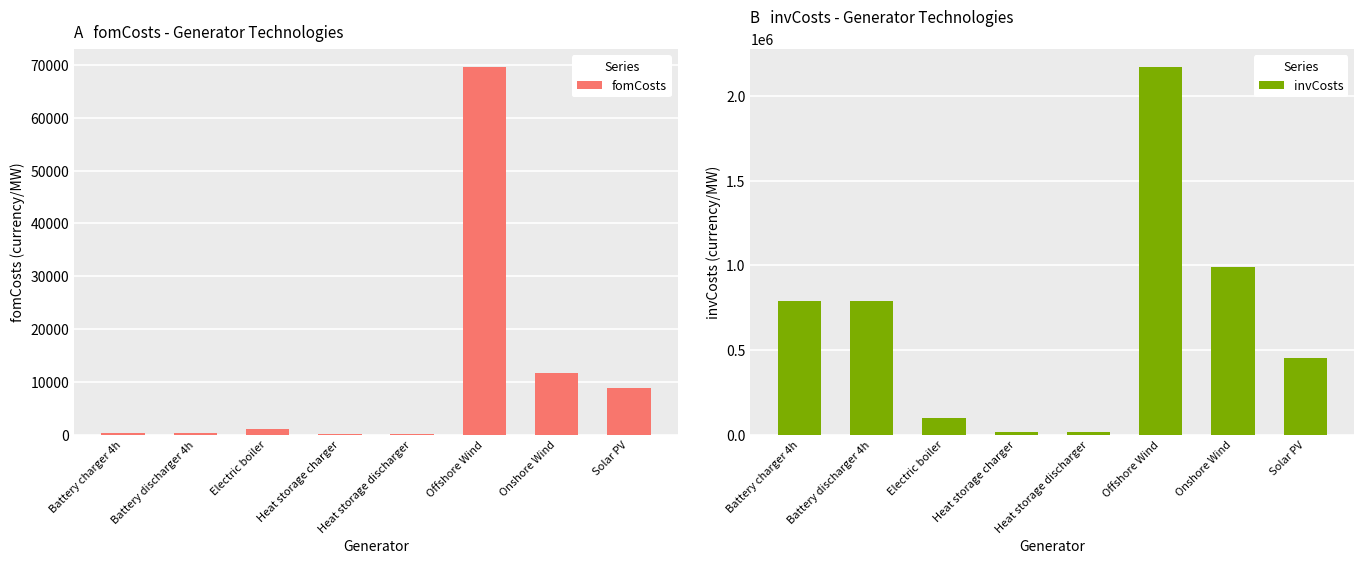

Does the chart contain stacked bars?

No